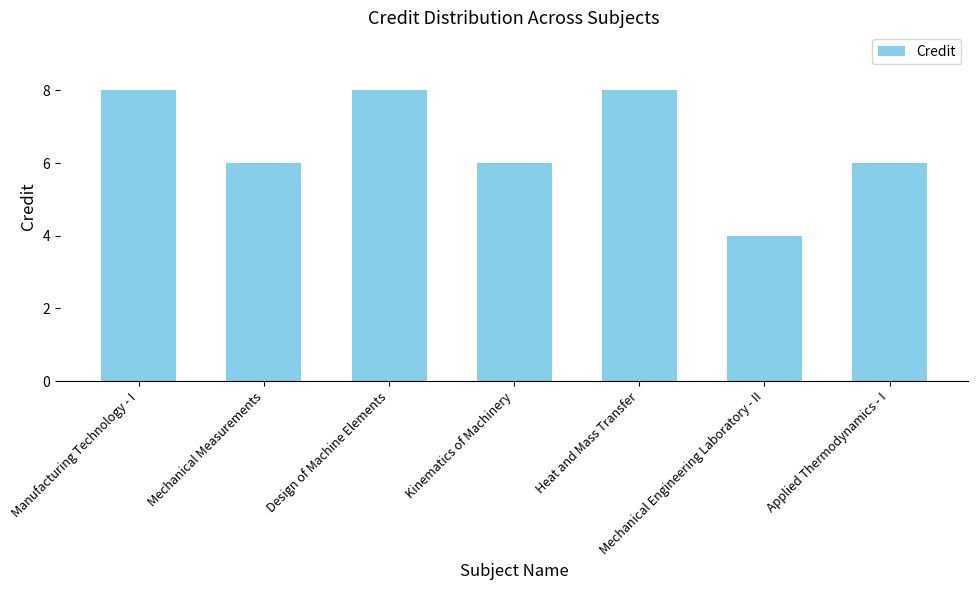

Does the chart contain stacked bars?

No